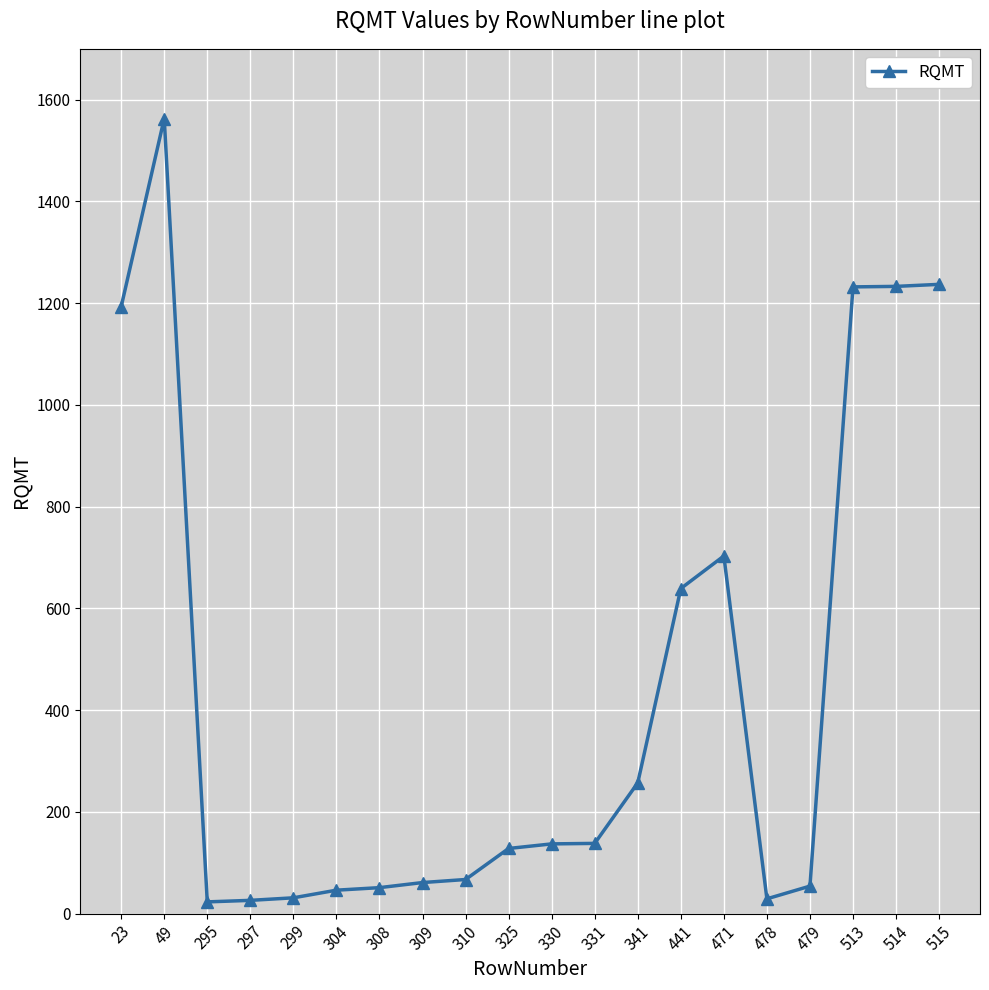

How many lines are shown in the chart?

1